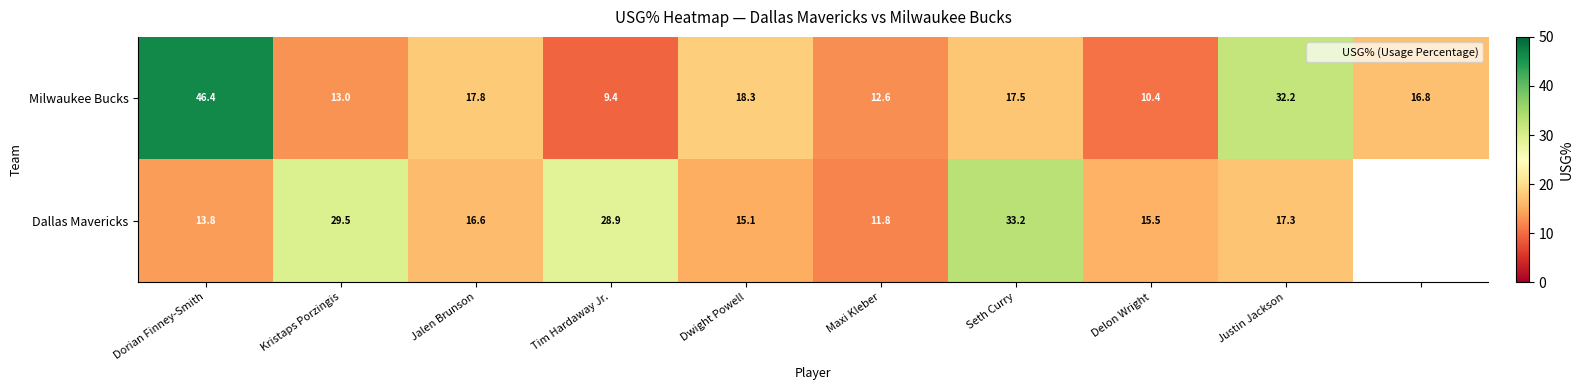

Is the value of Milwaukee Bucks at Tim Hardaway Jr. greater than the value of Dallas Mavericks at Delon Wright?

No